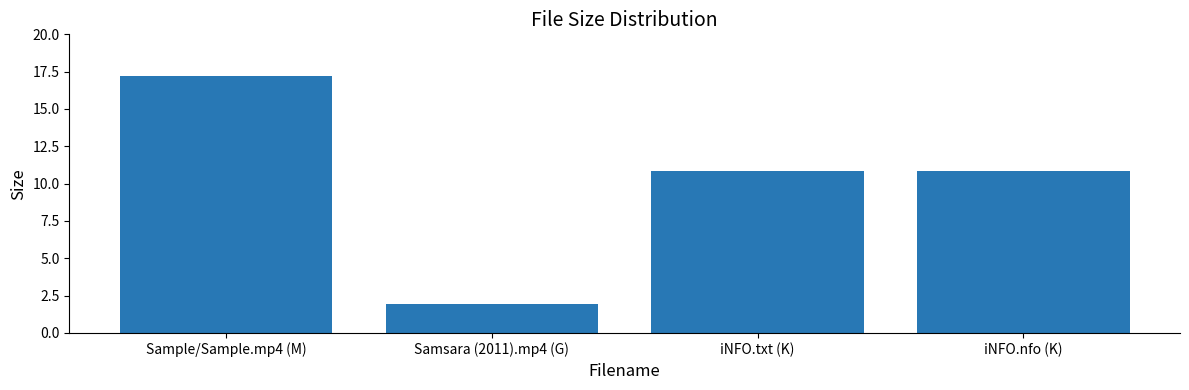

How many categories are shown in the chart?

4